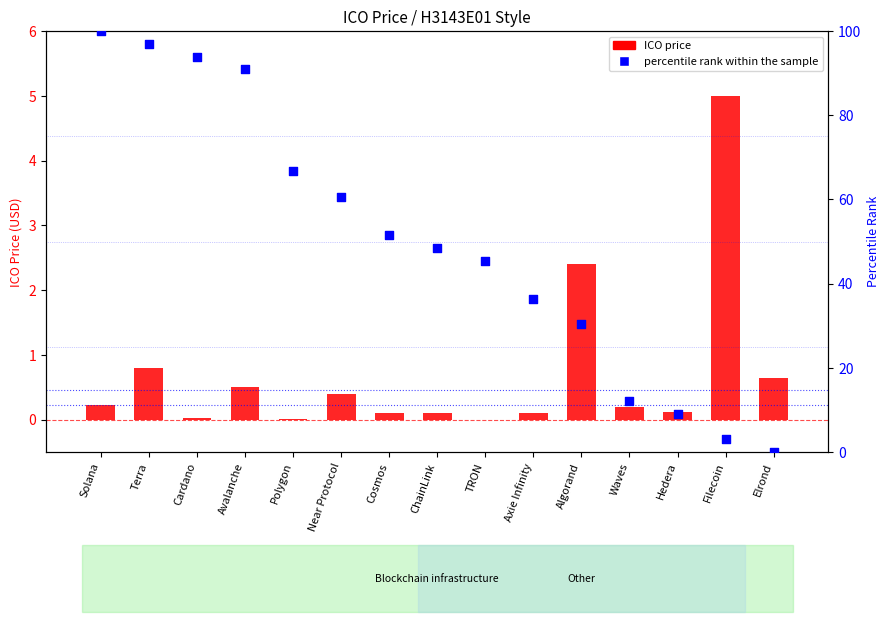

Which series reaches the maximum Y coordinate?

percentile rank within the sample